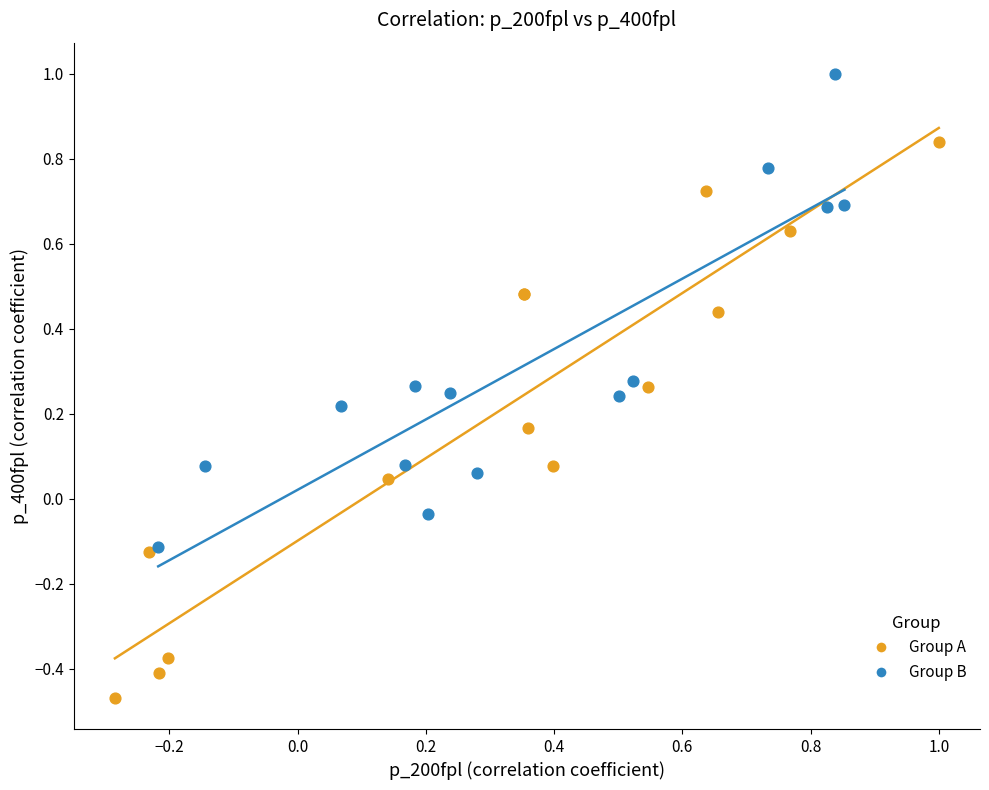

Which series contains the lowest Y value?

Group A